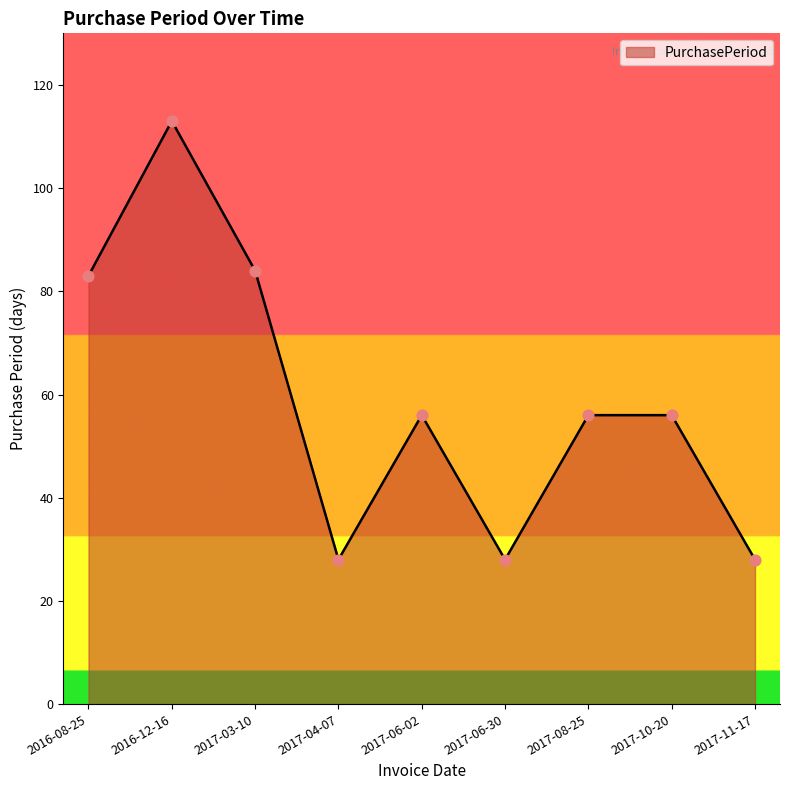

Approximately how many times larger is the value at 2017-10-20 compared to 2017-06-02?

1.0